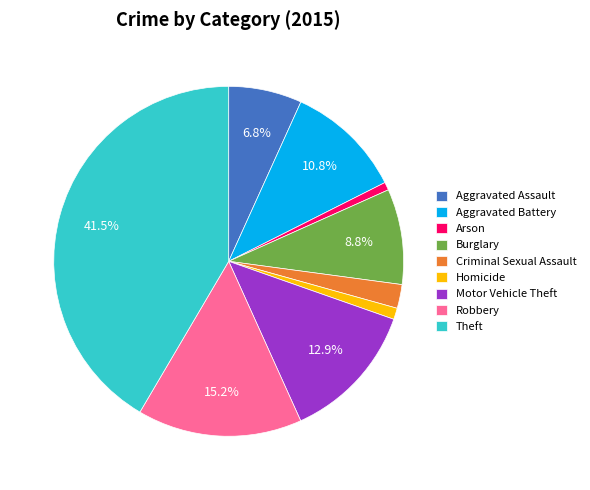

Between Aggravated Battery and Aggravated Assault, which is larger?

Aggravated Battery